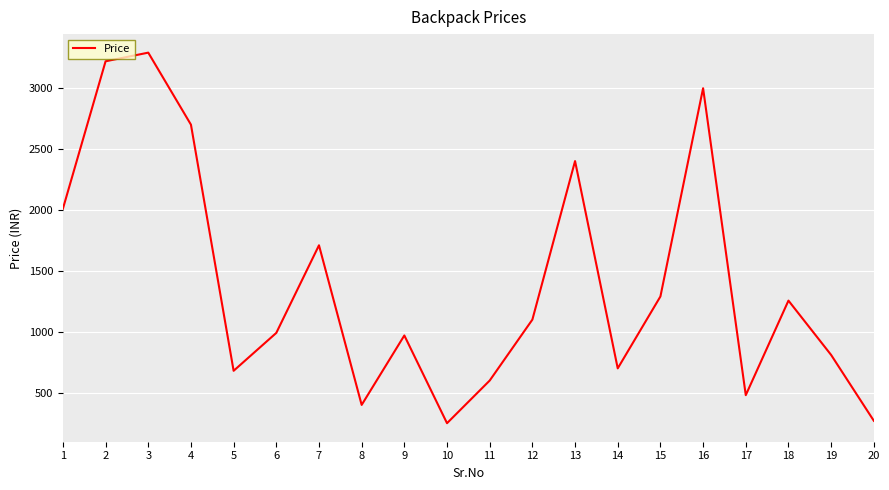

Where is the data nearest to the value 1769?

7